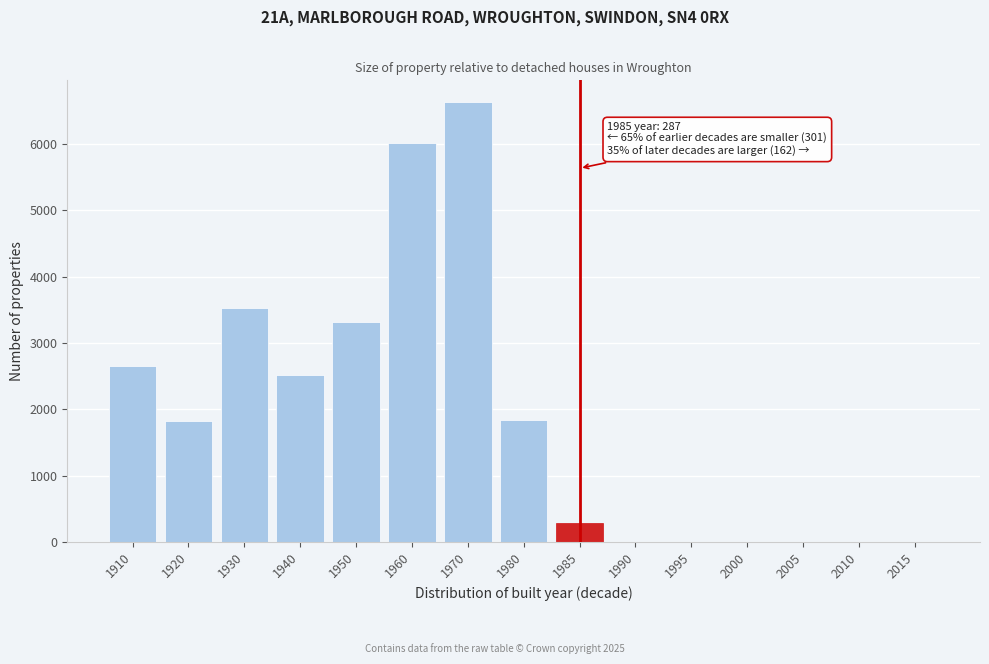

Is it true that the value at 1995 is 0?

True